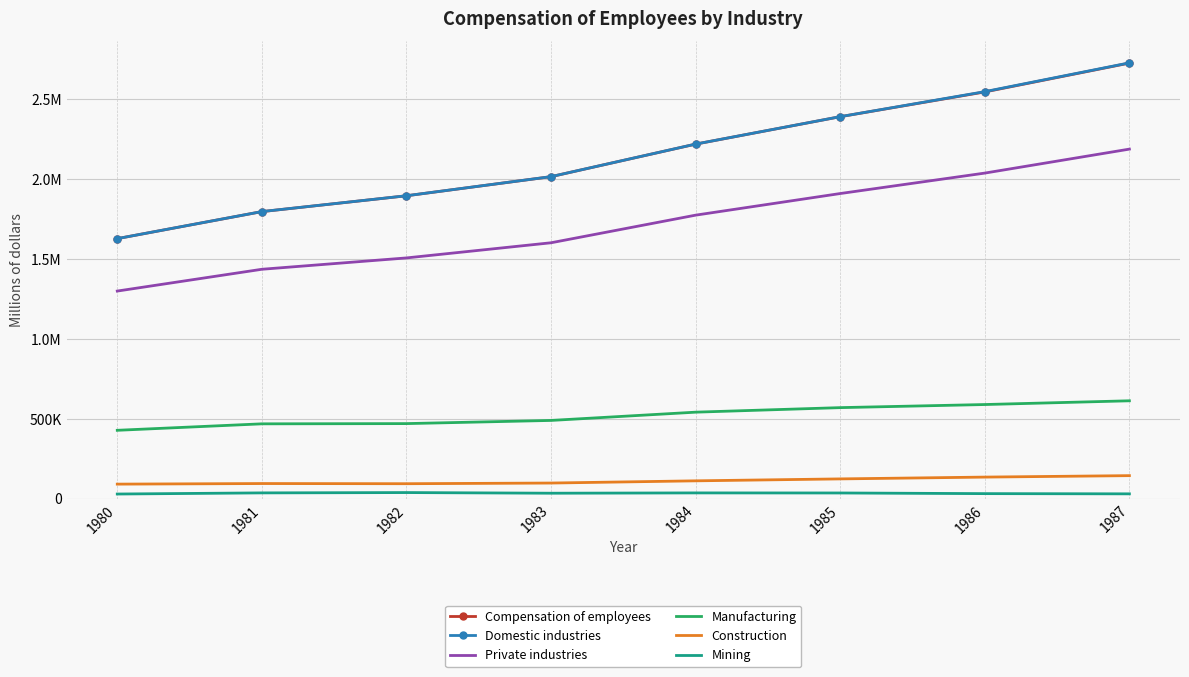

What are all the series names shown in the legend?

Compensation of employees, Domestic industries, Private industries, Manufacturing, Construction, Mining